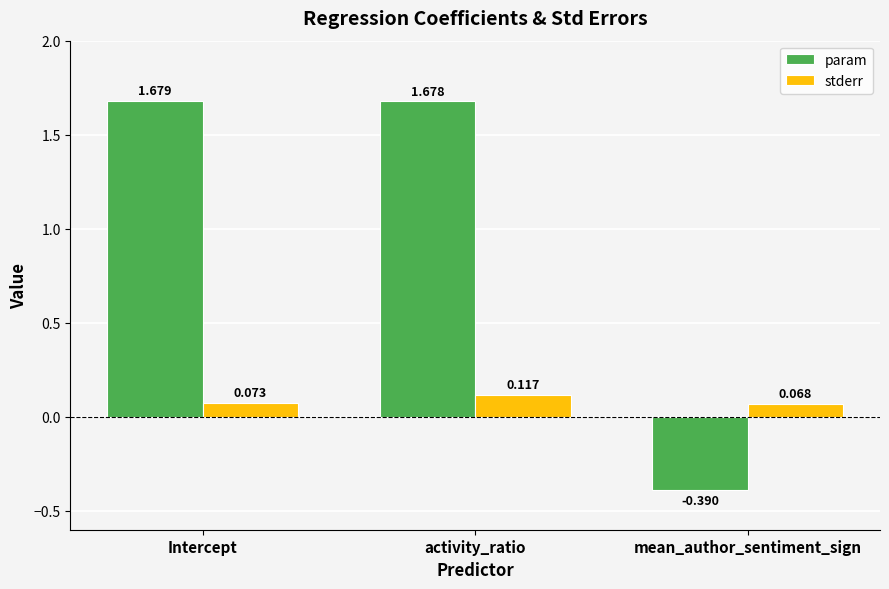

How many values in the param series exceed 1?

2